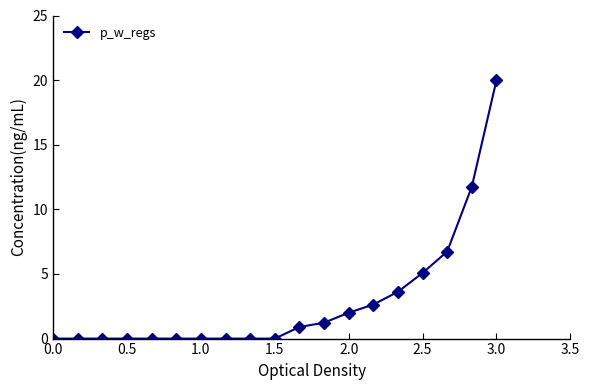

What is the greatest value displayed?

20.0